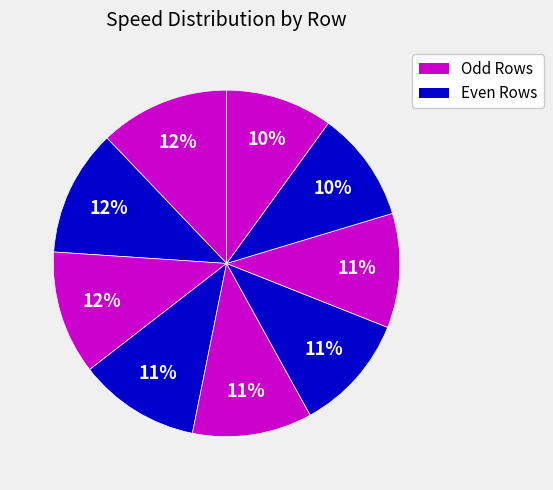

How many slices are in this pie chart?

9